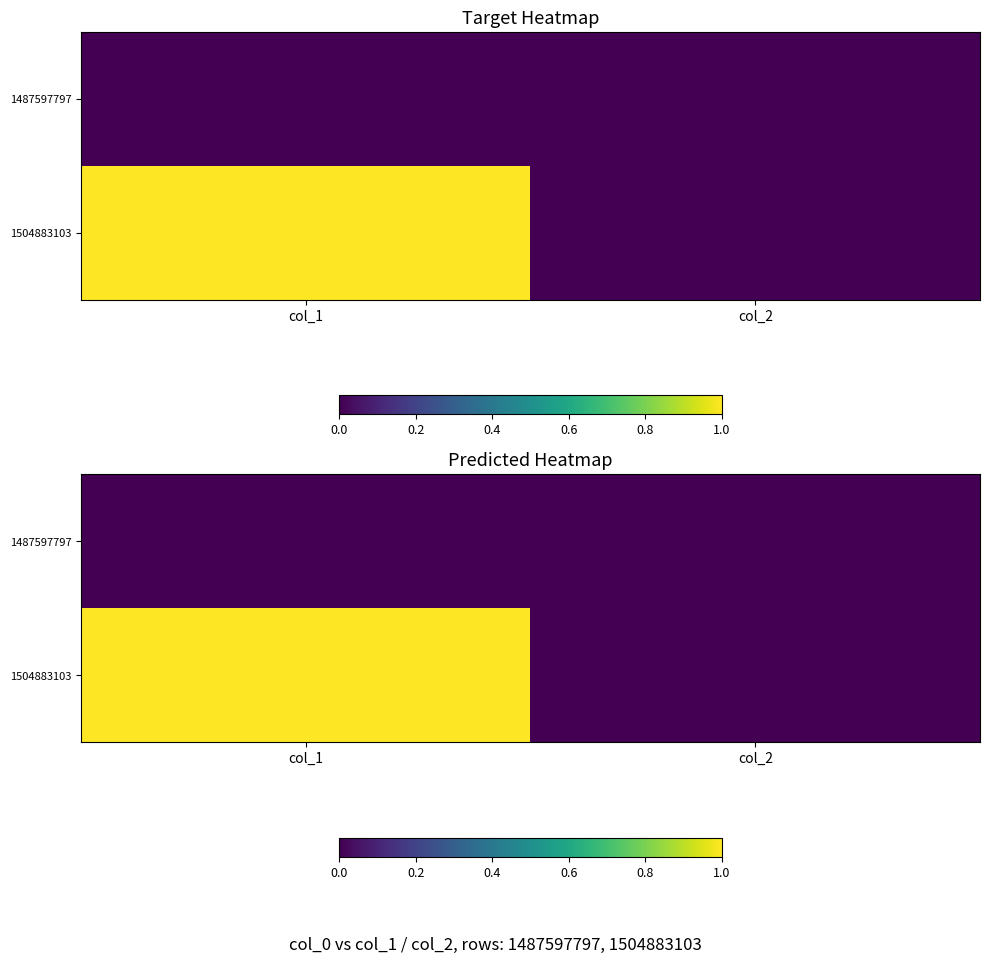

Which series has the largest total across all categories?

1504883103